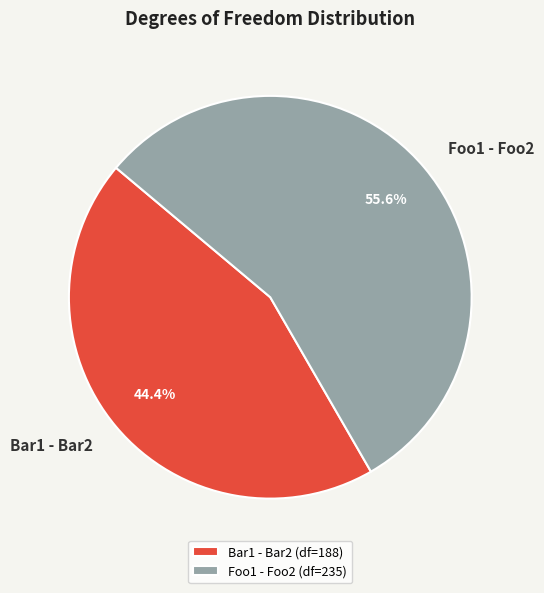

To the nearest percent, what portion does Foo1 - Foo2 represent?

56%